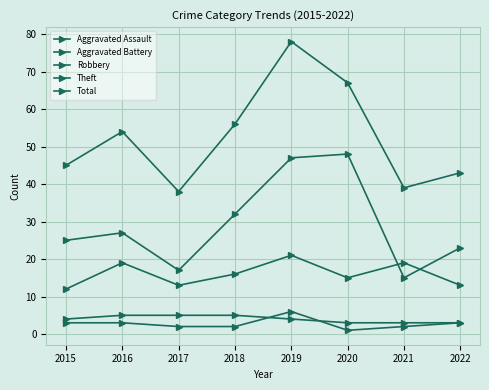

How many data points in Robbery are less than 16?

4